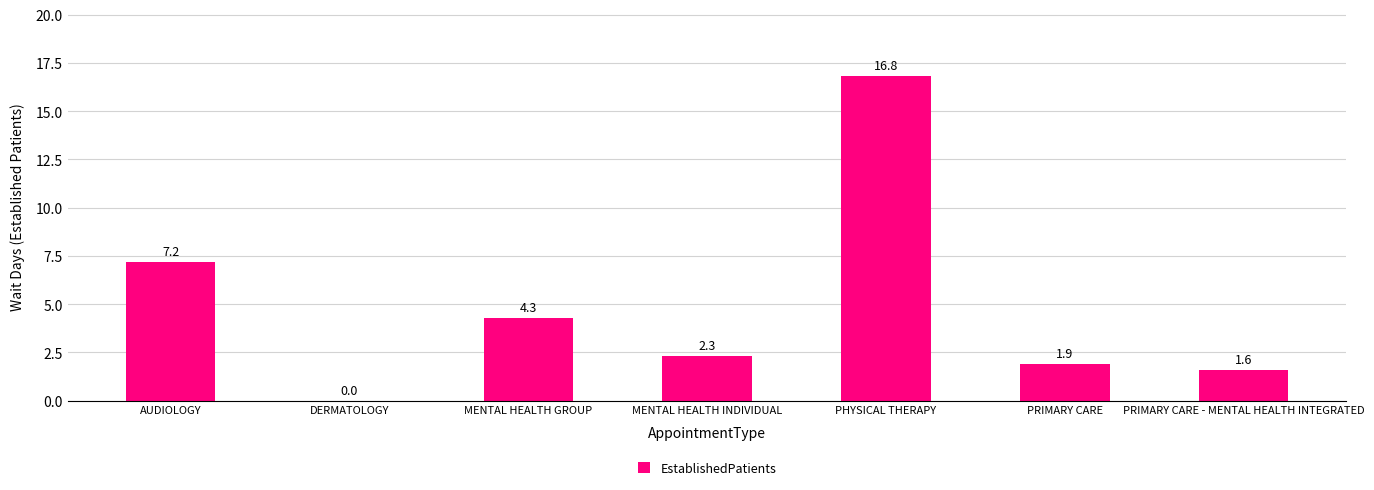

What is the average value?

4.9